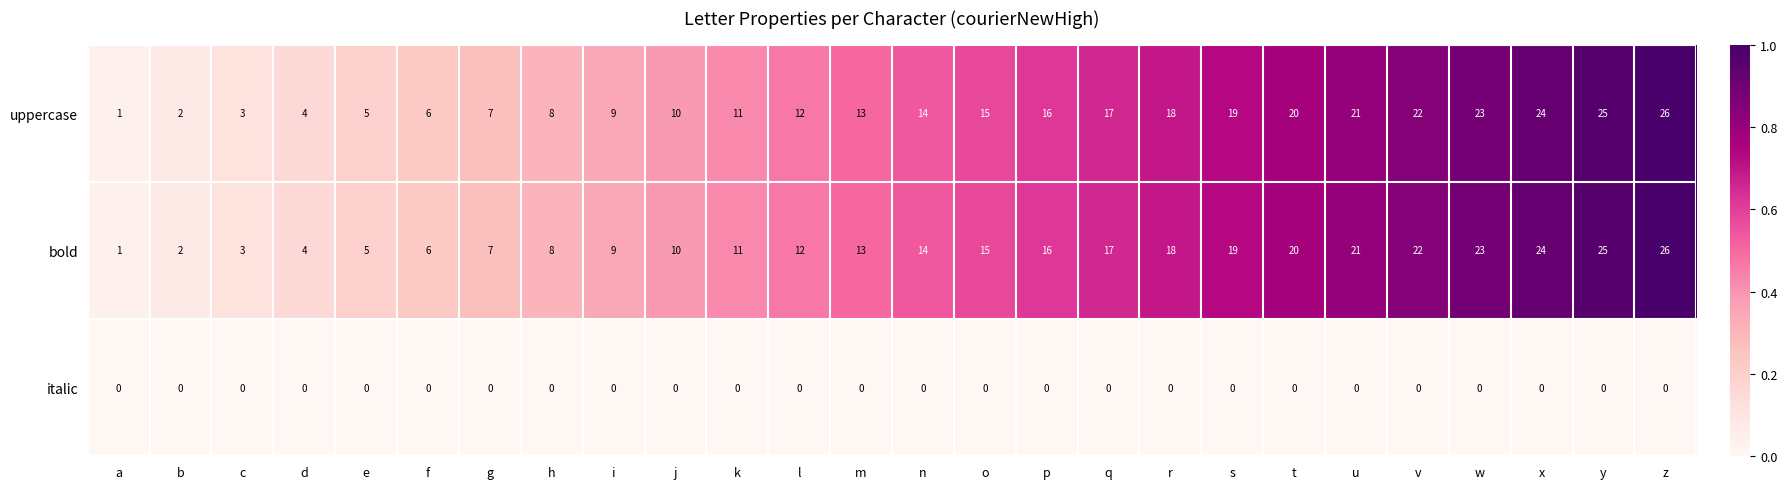

What is the total value across all series at h?

16